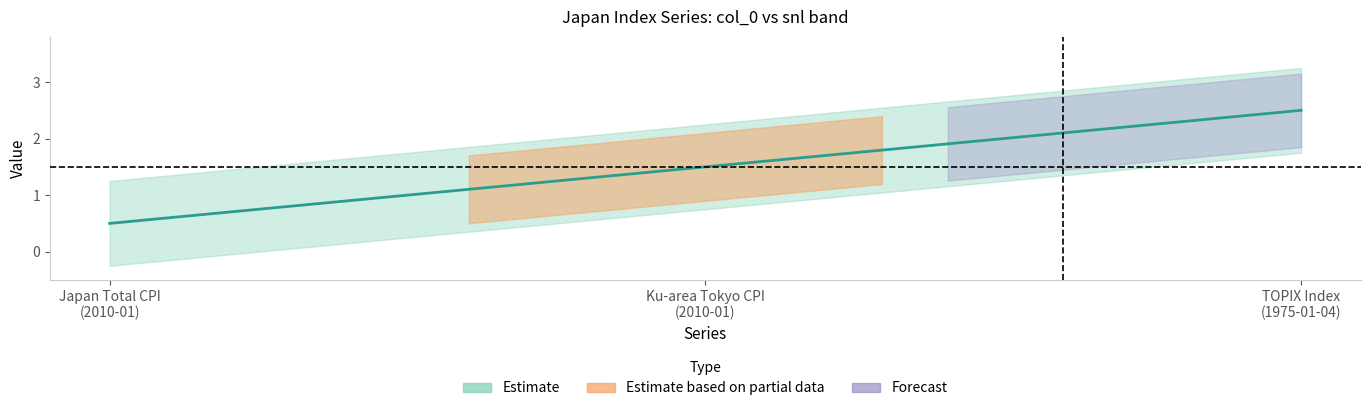

At which label is TOPIX Index closest to 2?

1975-01-04